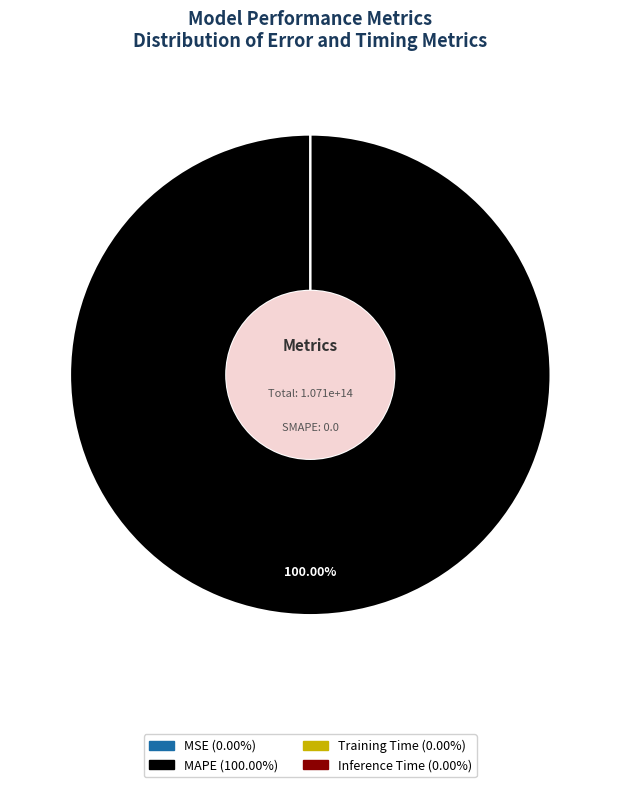

Count the number of slices in the pie.

4